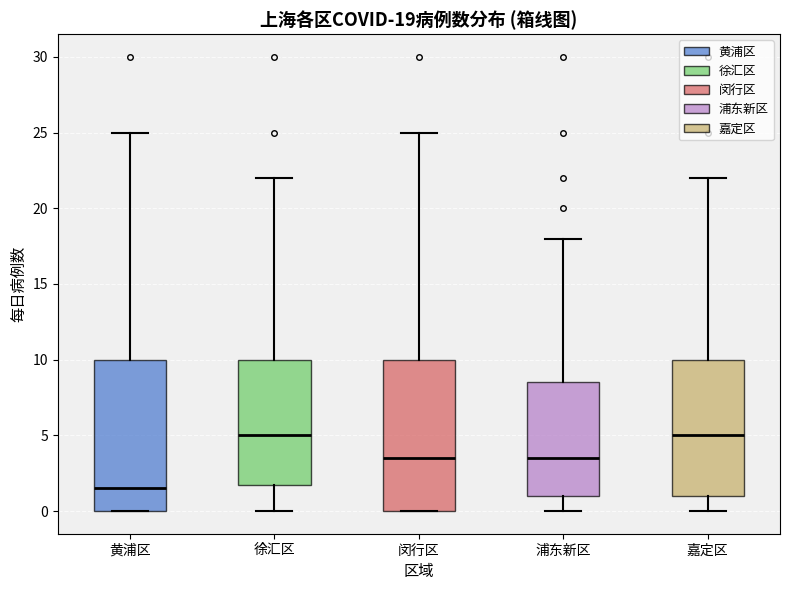

Which box's median line is the lowest?

黄浦区